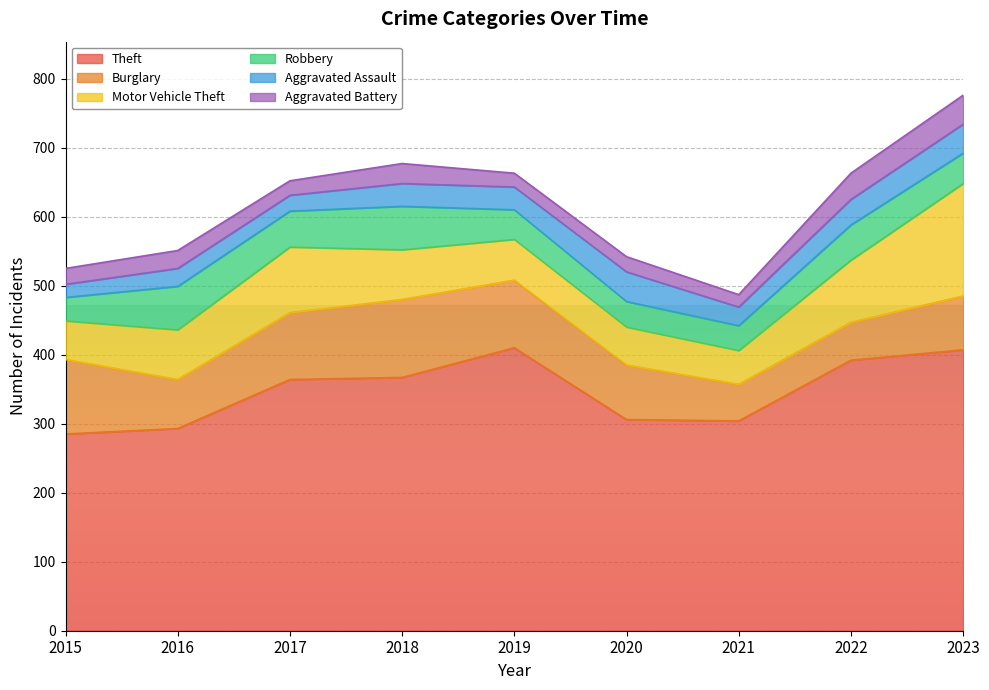

What is the average value of the Aggravated Assault series?

31